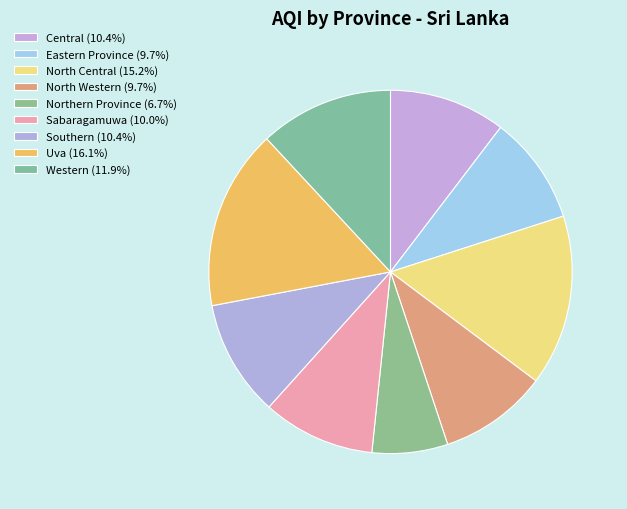

Count the number of slices in the pie.

9